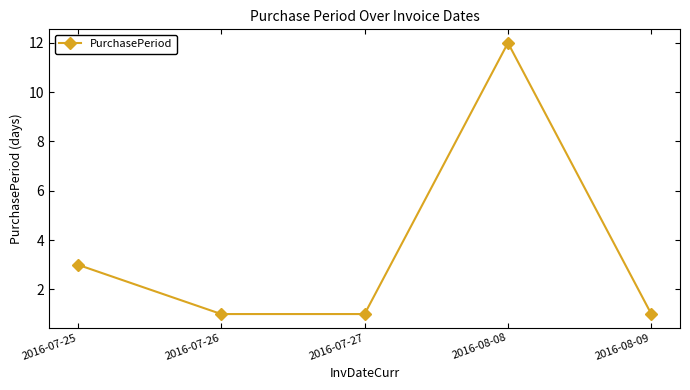

Reading left to right, what are all the values shown in this chart?

3	1	1	12	1